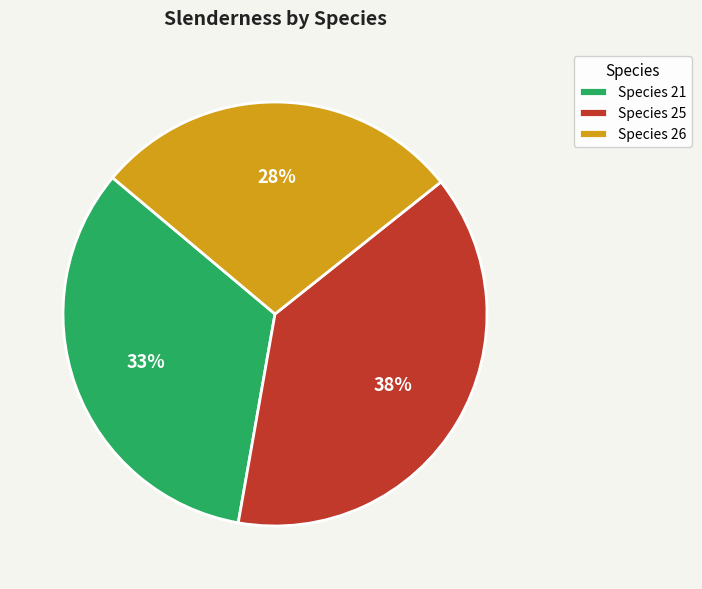

Which category has the smallest portion of the pie?

Species 26